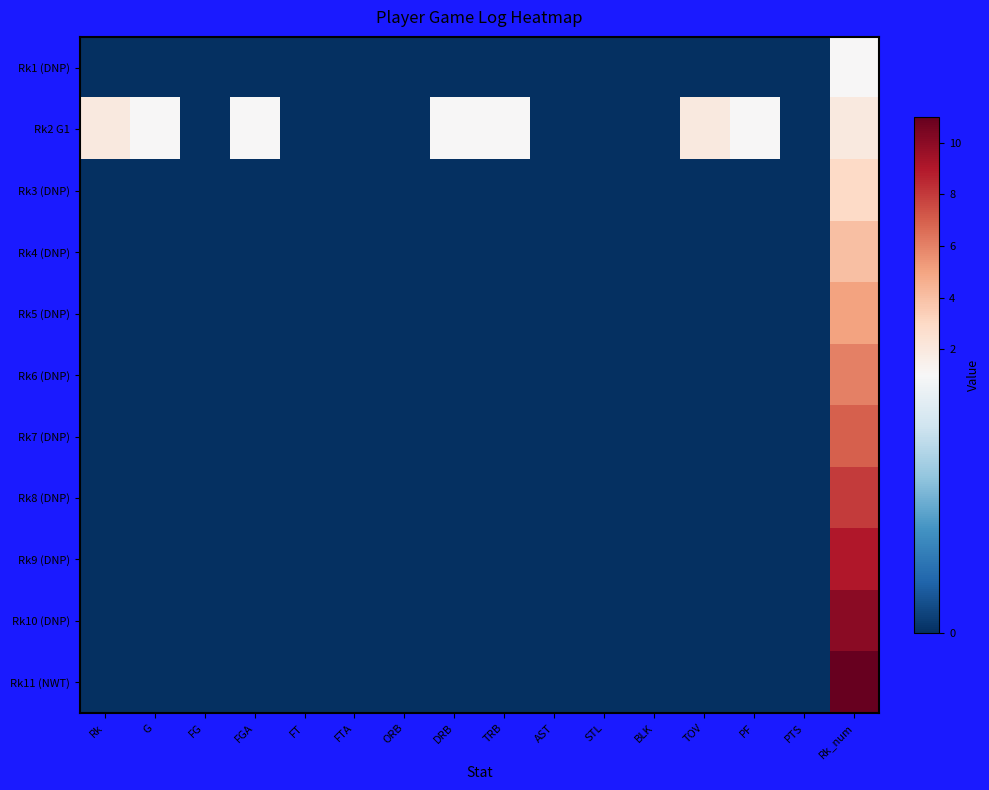

Count the number of categories in the chart.

16